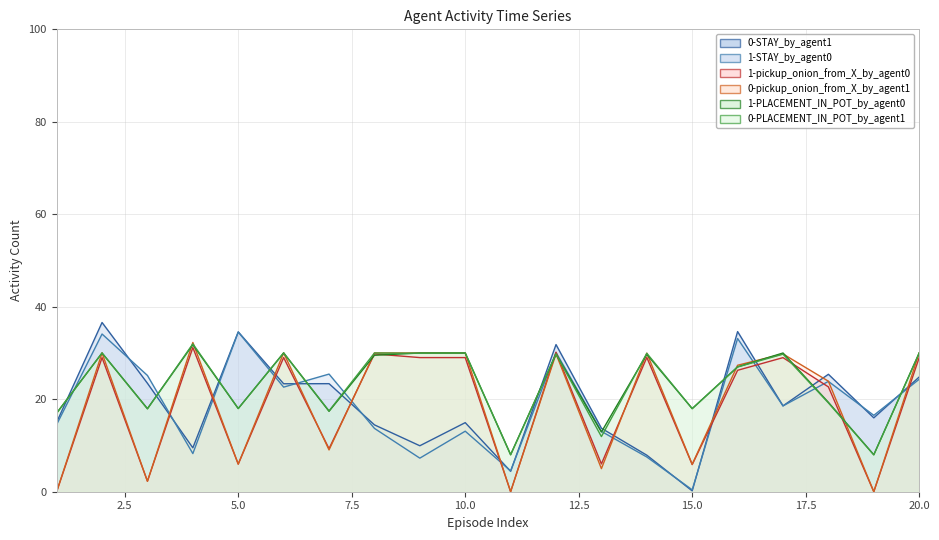

The value of 1-PLACEMENT_IN_POT_by_agent0 at 2 is 53.0. True or false?

False